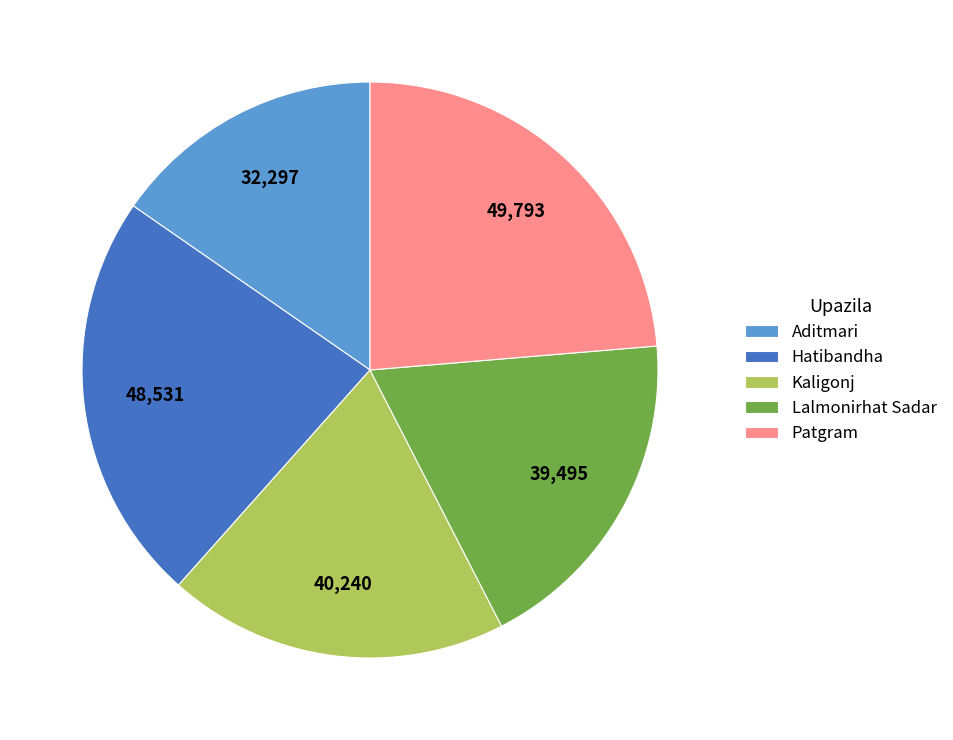

Is Hatibandha the majority of the pie?

No